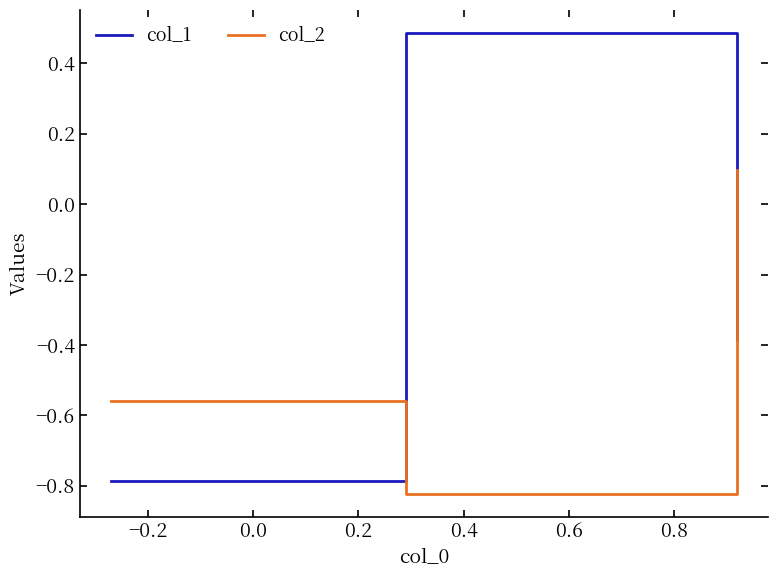

How many lines are shown in the chart?

2